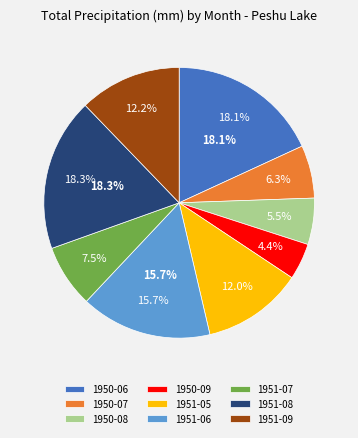

Count the number of slices in the pie.

9